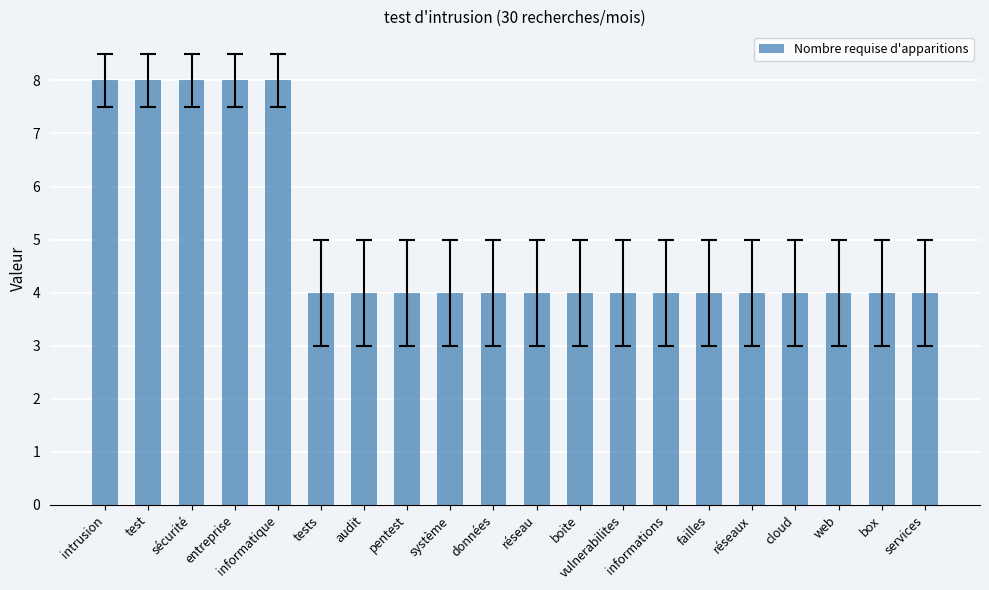

Reading right to left, extract all data points from this chart.

4	4	4	4	4	4	4	4	4	4	4	4	4	4	4	8	8	8	8	8